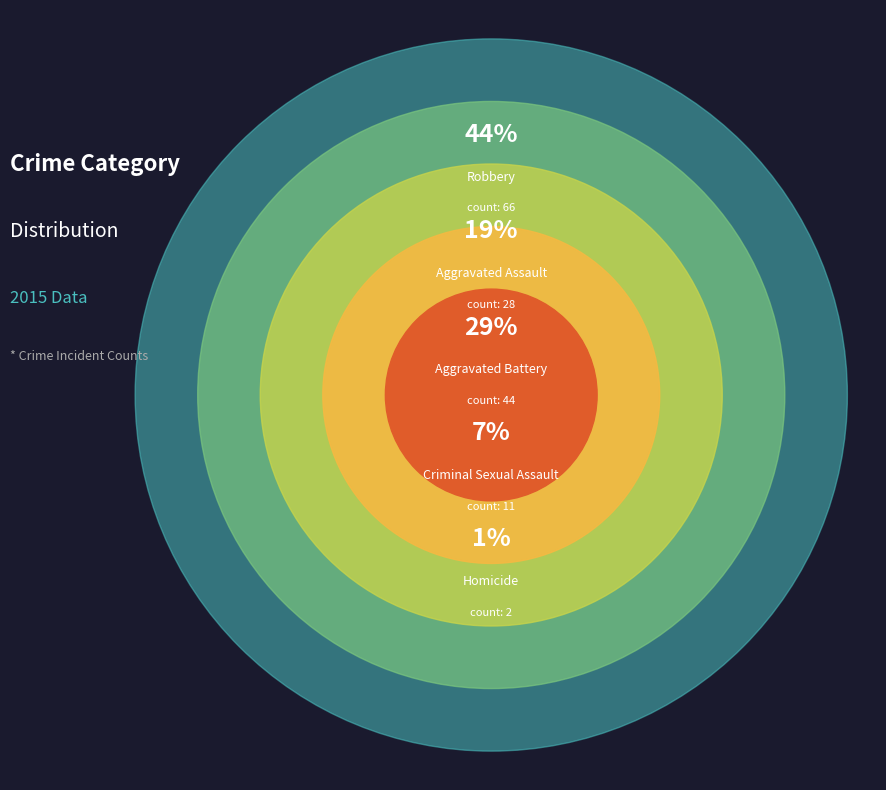

How many segments does this pie chart have?

5